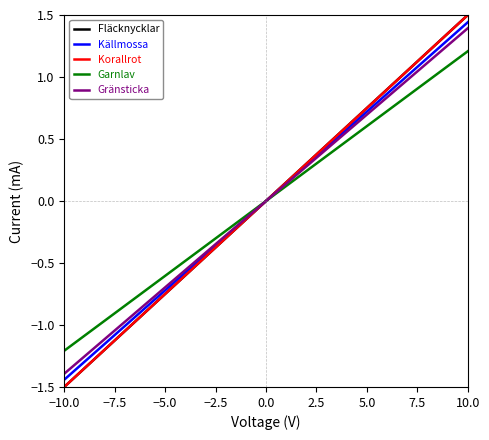

What is the minimum value shown in the chart?

-1.5